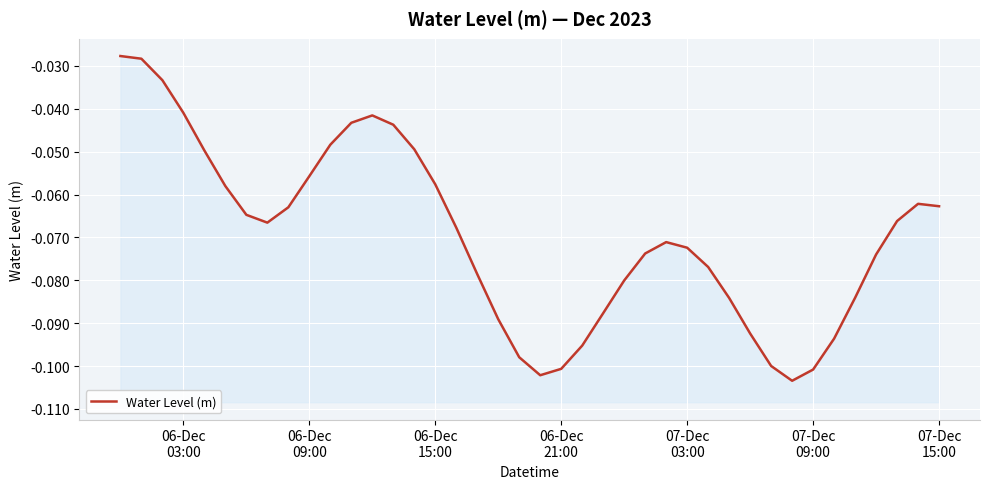

The value at 06-Dec 09:00 is -0.0. True or false?

False